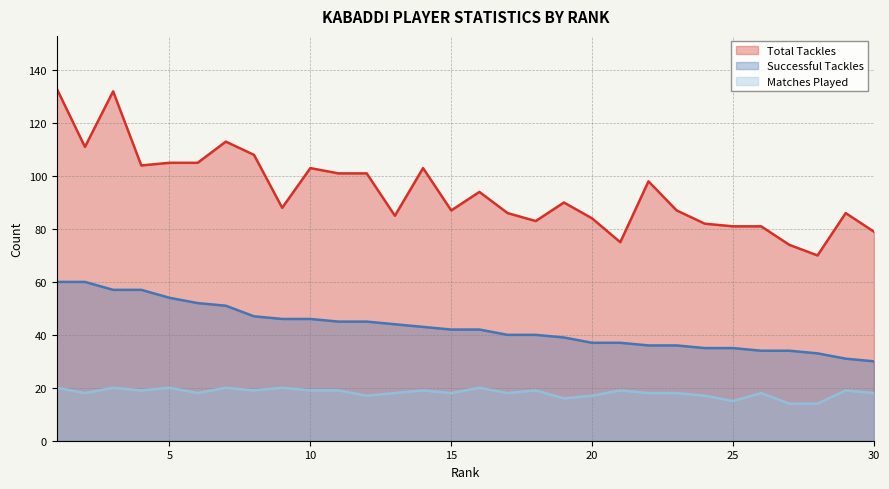

Reading left to right, list all the values displayed in this chart.

total tackles: 1=133	2=111	3=132	4=104	5=105	6=105	7=113	8=108	9=88	10=103	11=101	12=101	13=85	14=103	15=87	16=94	17=86	18=83	19=90	20=84	21=75	22=98	23=87	24=82	25=81	26=81	27=74	28=70	29=86	30=79
successfultackles: 1=60	2=60	3=57	4=57	5=54	6=52	7=51	8=47	9=46	10=46	11=45	12=45	13=44	14=43	15=42	16=42	17=40	18=40	19=39	20=37	21=37	22=36	23=36	24=35	25=35	26=34	27=34	28=33	29=31	30=30
machesplayed: 1=20	2=18	3=20	4=19	5=20	6=18	7=20	8=19	9=20	10=19	11=19	12=17	13=18	14=19	15=18	16=20	17=18	18=19	19=16	20=17	21=19	22=18	23=18	24=17	25=15	26=18	27=14	28=14	29=19	30=18